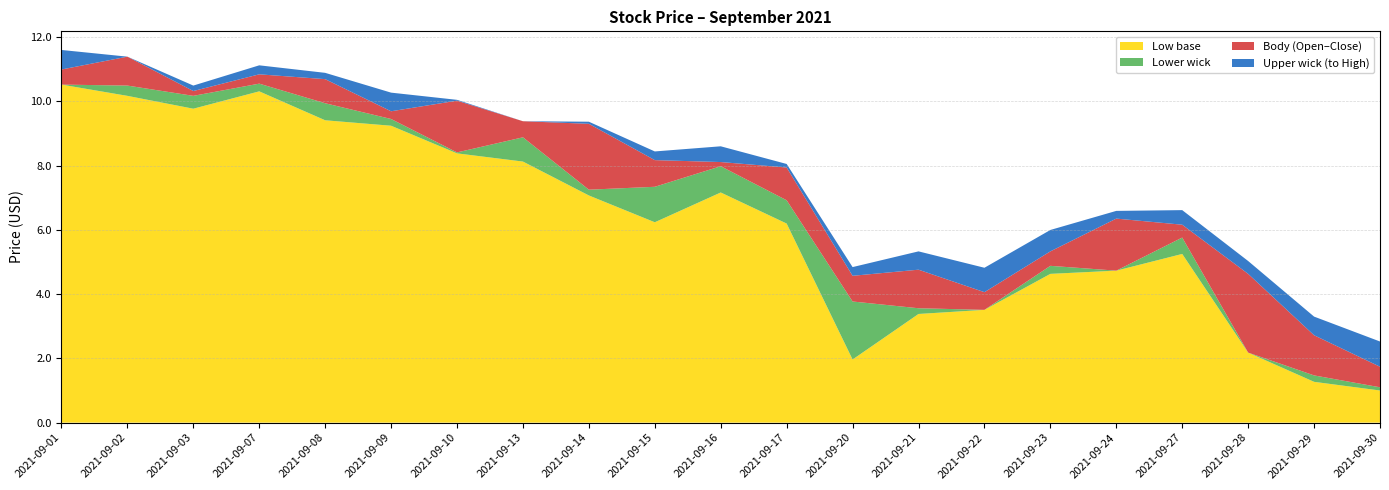

At which label does Low base first exceed 6?

2021-09-01